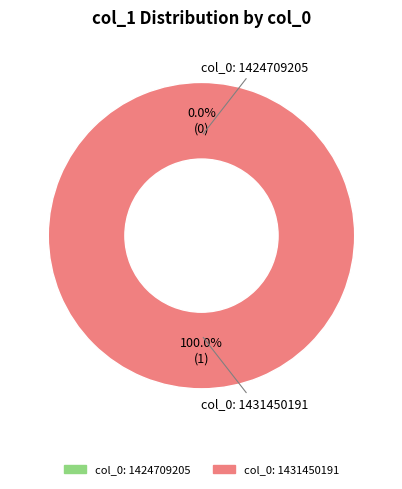

Is there any slice that represents more than half of the pie?

Yes